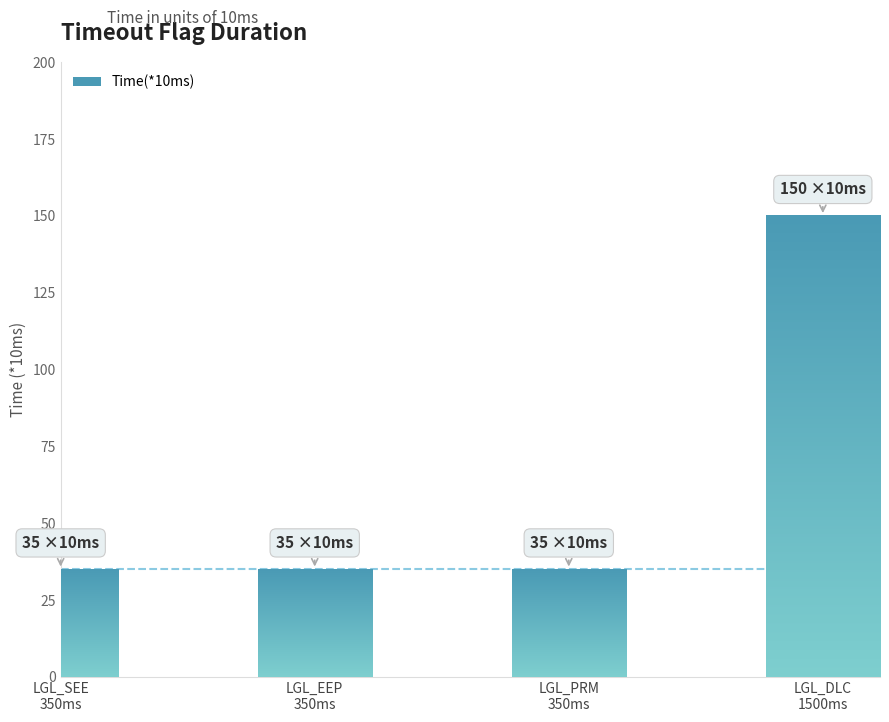

Reading left to right, extract all data points from this chart.

LGL_SEE
350ms=35	LGL_EEP
350ms=35	LGL_PRM
350ms=35	LGL_DLC
1500ms=150